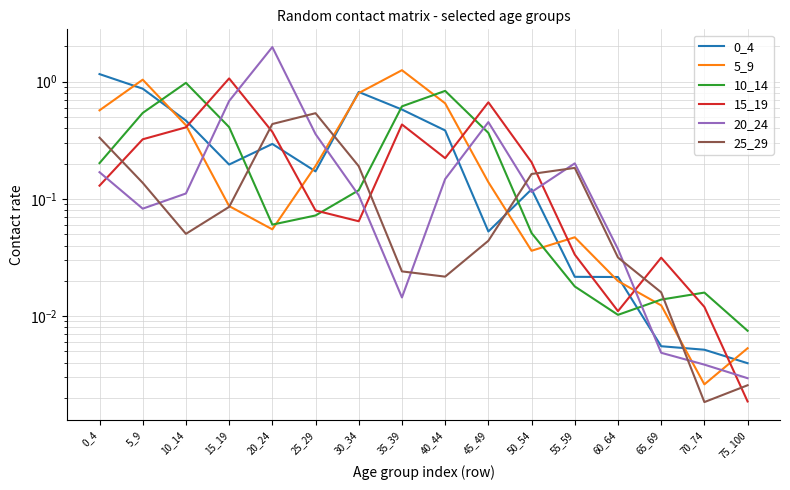

What is the difference between the maximum and minimum values in the 0_4 series?

1.2